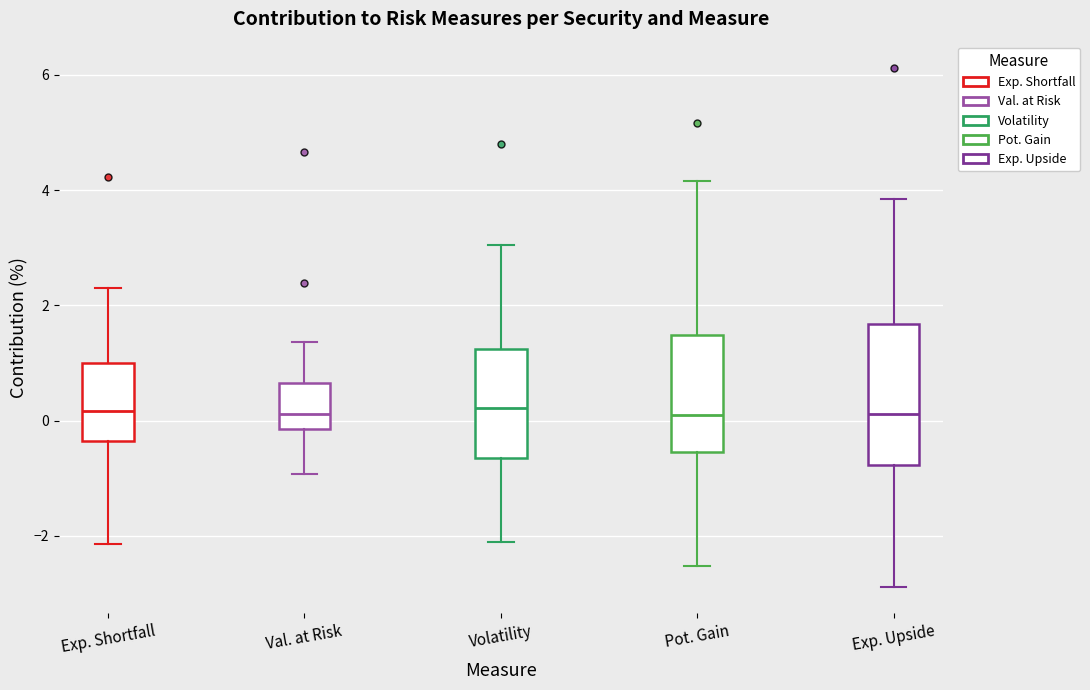

Where does the median line of the box for Exp. Shortfall sit on the y-axis? The values are not printed on the chart, so give them approximately, as read against the axis.

0.2